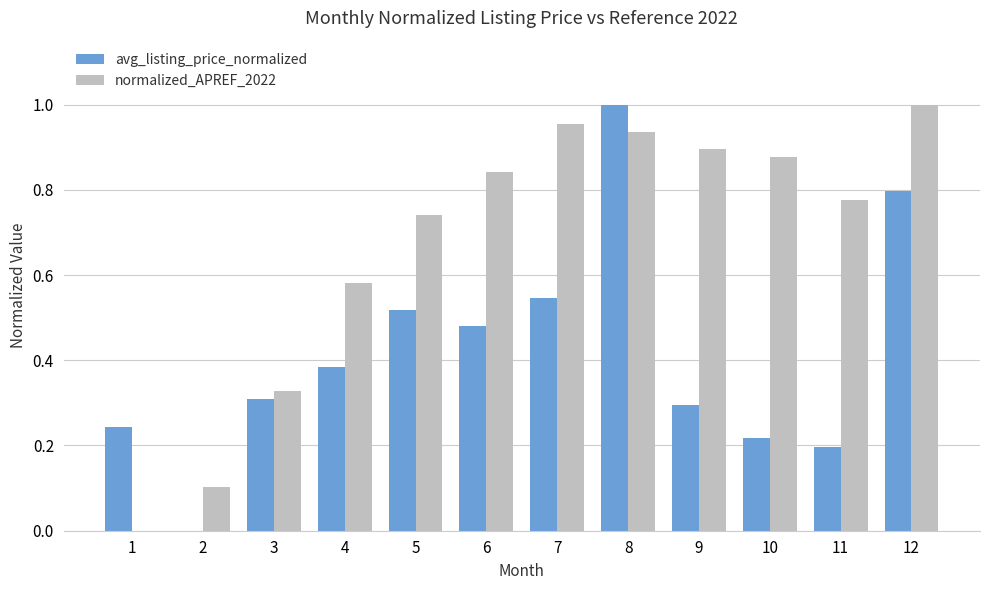

What is the sum of all avg_listing_price_normalized values?

5.0